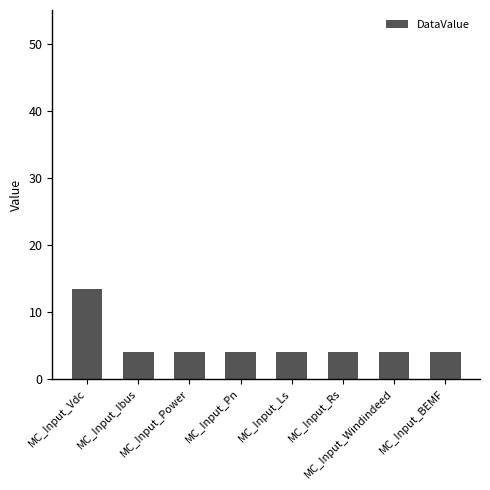

What is the average value?

5.2